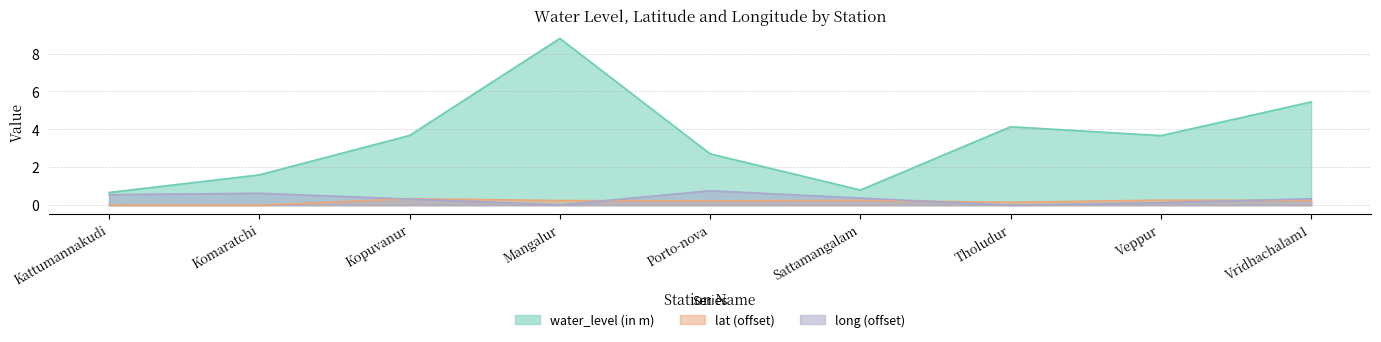

True or false: long and lat intersect in this chart.

True